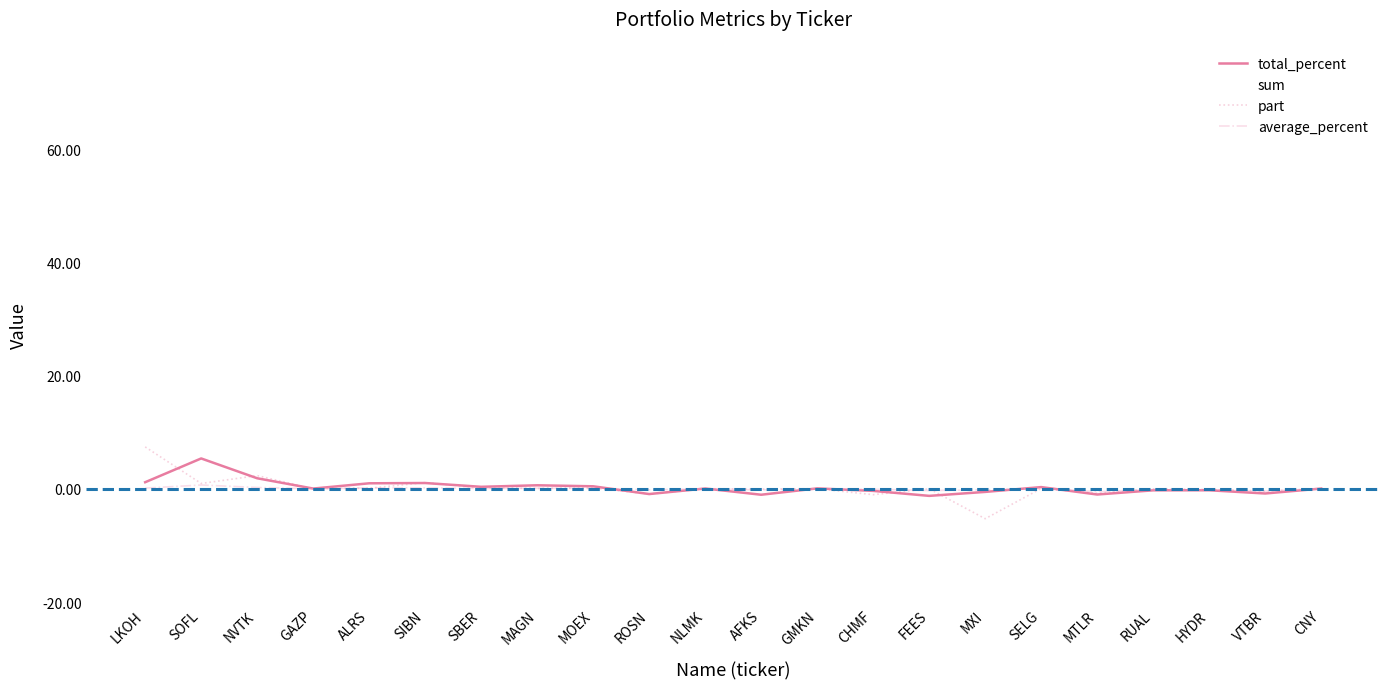

Where does the part series first go above 0?

LKOH